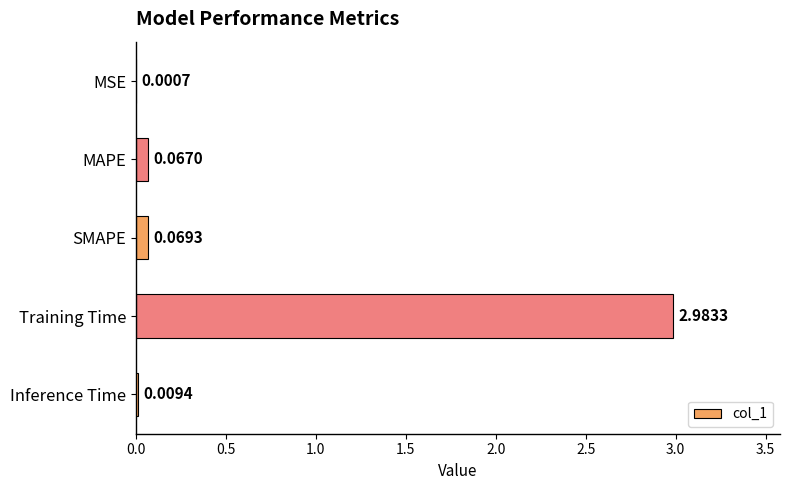

At which label is the value closest to 1?

SMAPE